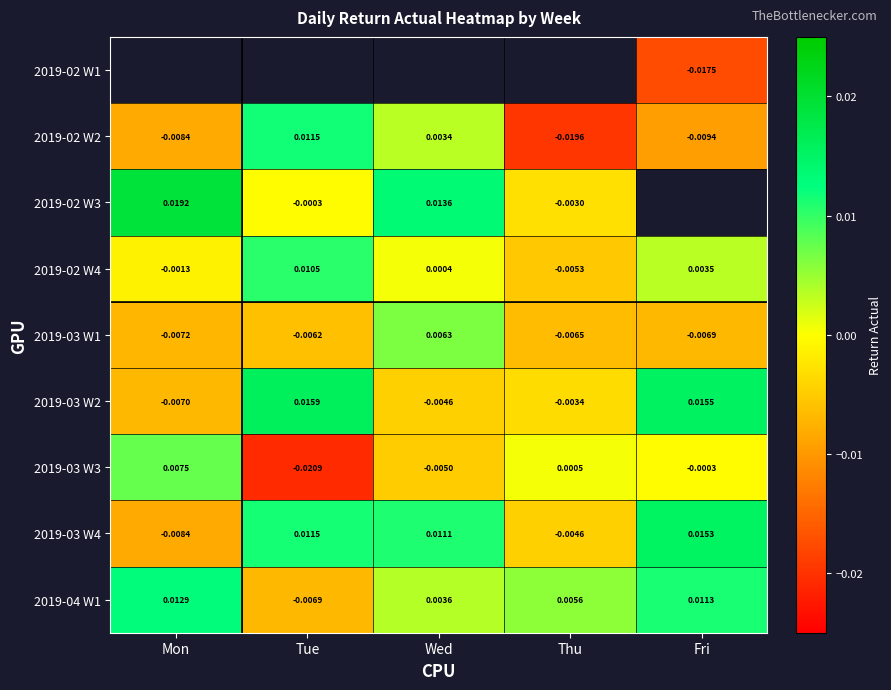

Is the value of 2019-03 W3 at Fri greater than the value of 2019-03 W1 at Thu?

Yes